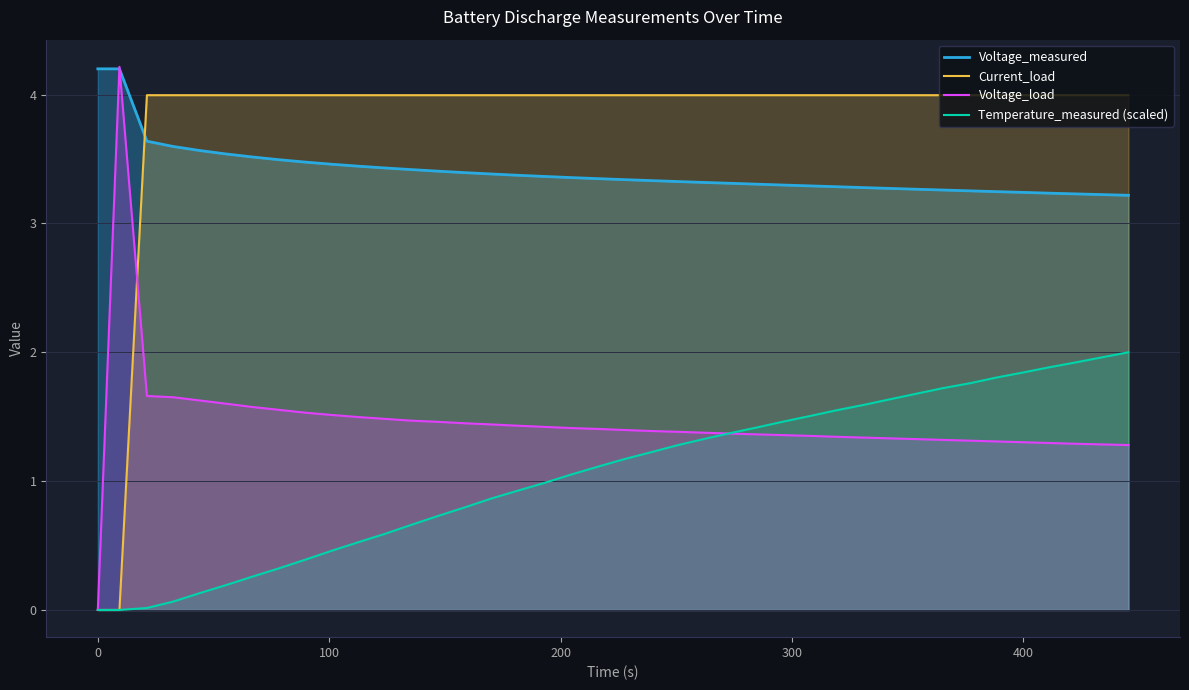

How many data points does each series have?

40